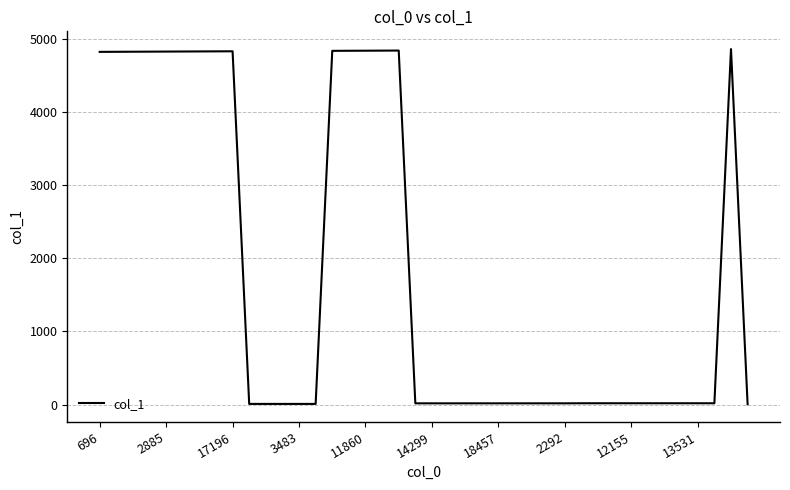

What is the difference between the maximum and minimum values?

4853